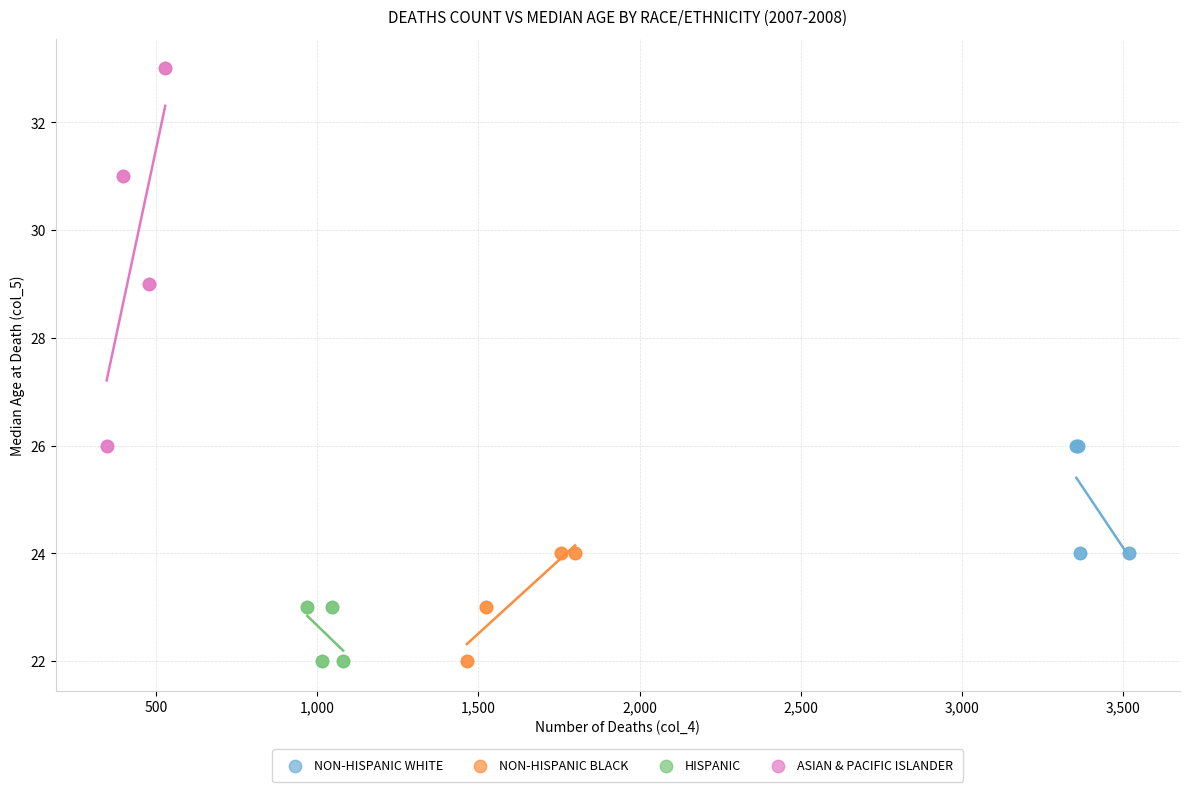

Which series has the widest spread of Y values?

ASIAN & PACIFIC ISLANDER